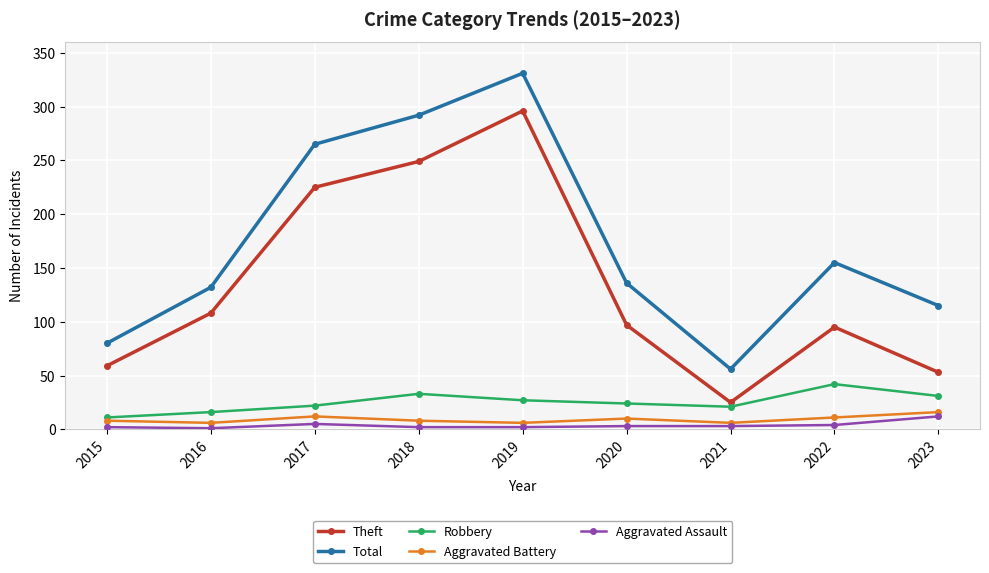

What is the greatest value displayed?

331